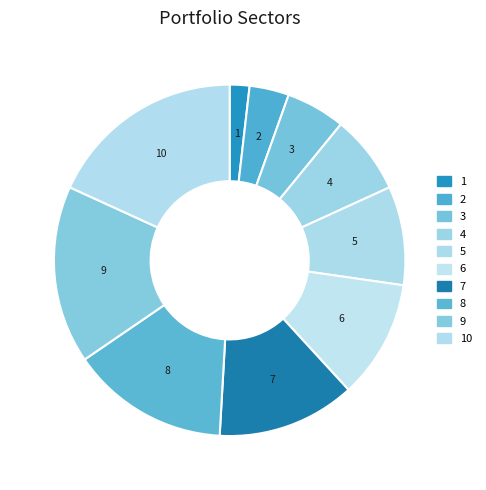

Which has a higher value, 6 or 1?

6